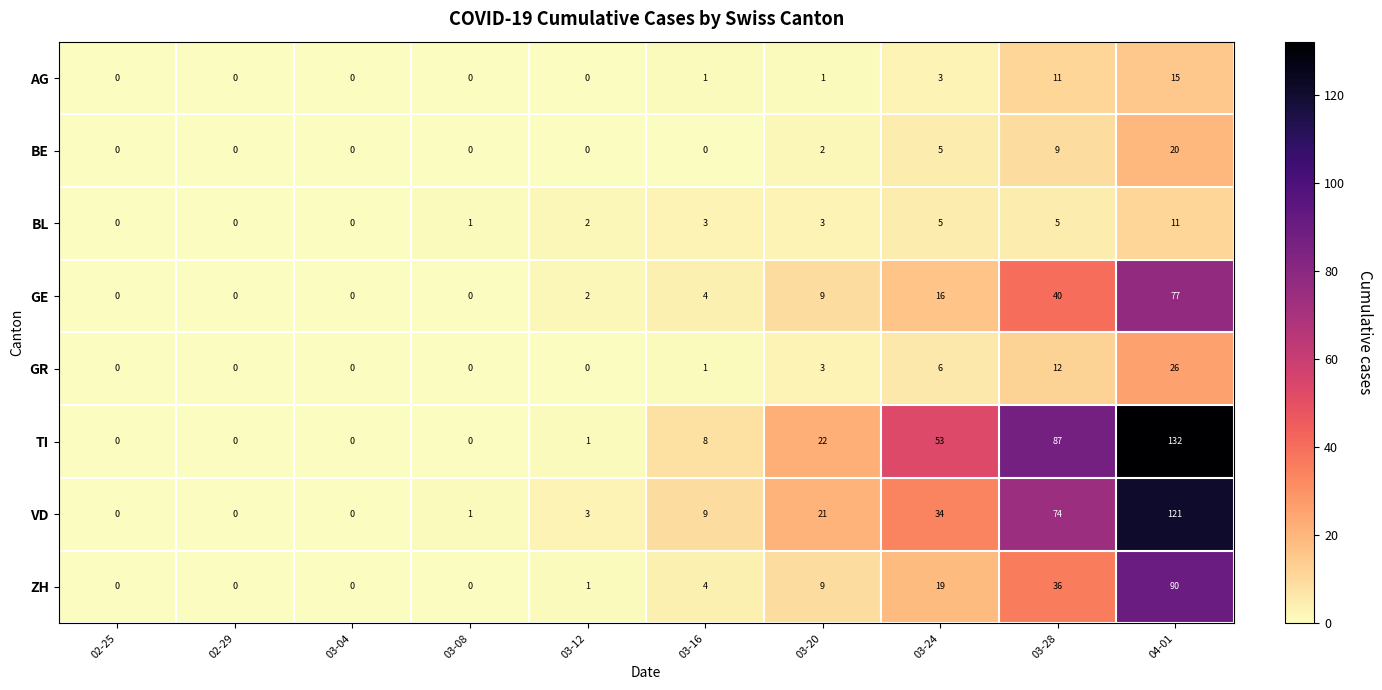

What is the sum of all BL values?

30